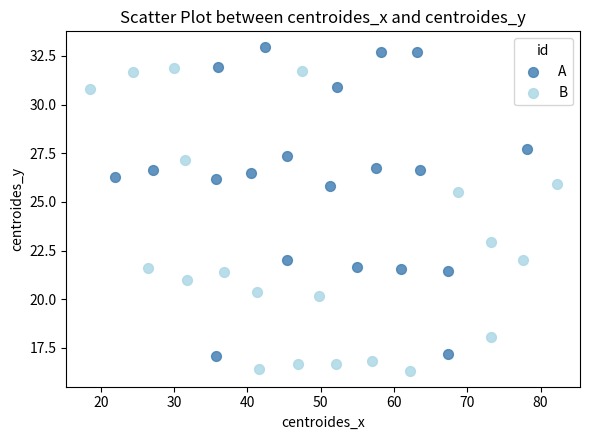

Which series contains the highest Y value?

A